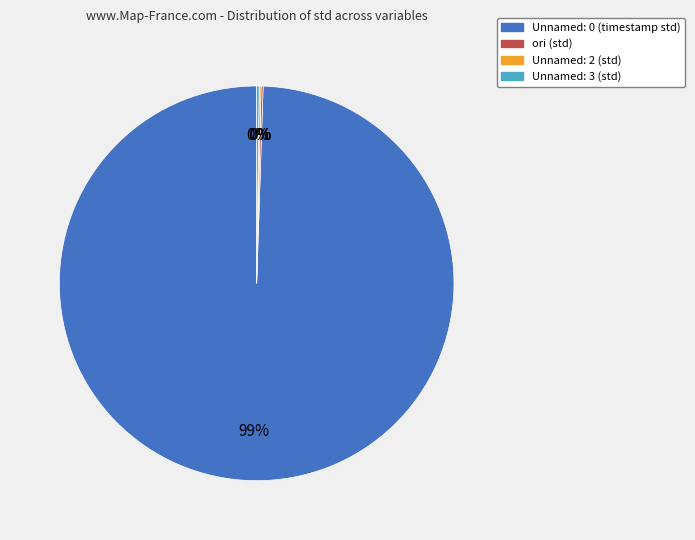

True or false: Unnamed: 0 accounts for 89% of the total.

False